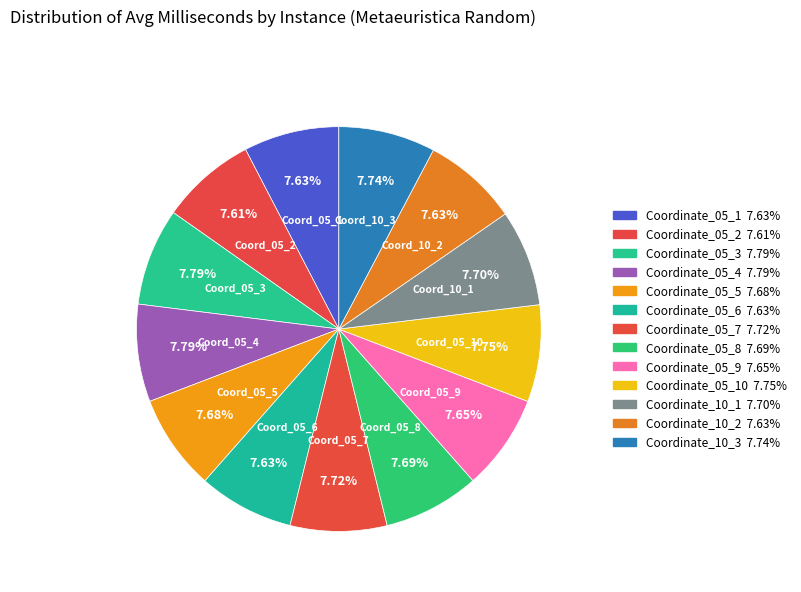

Is there a majority slice in this chart?

No